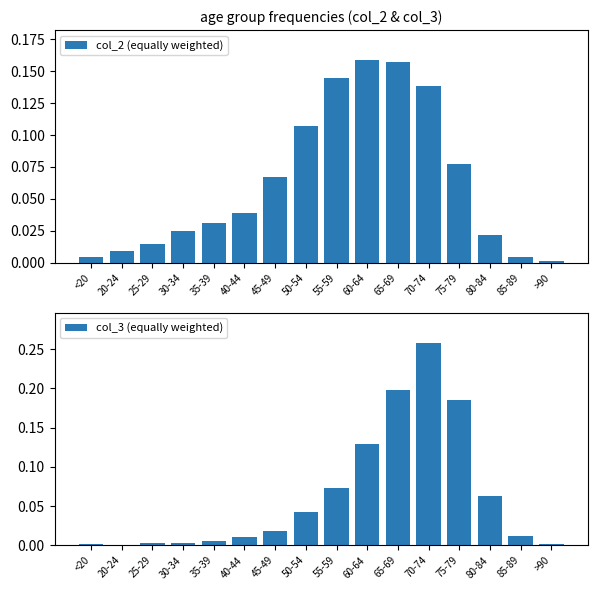

Are the bars horizontal?

No